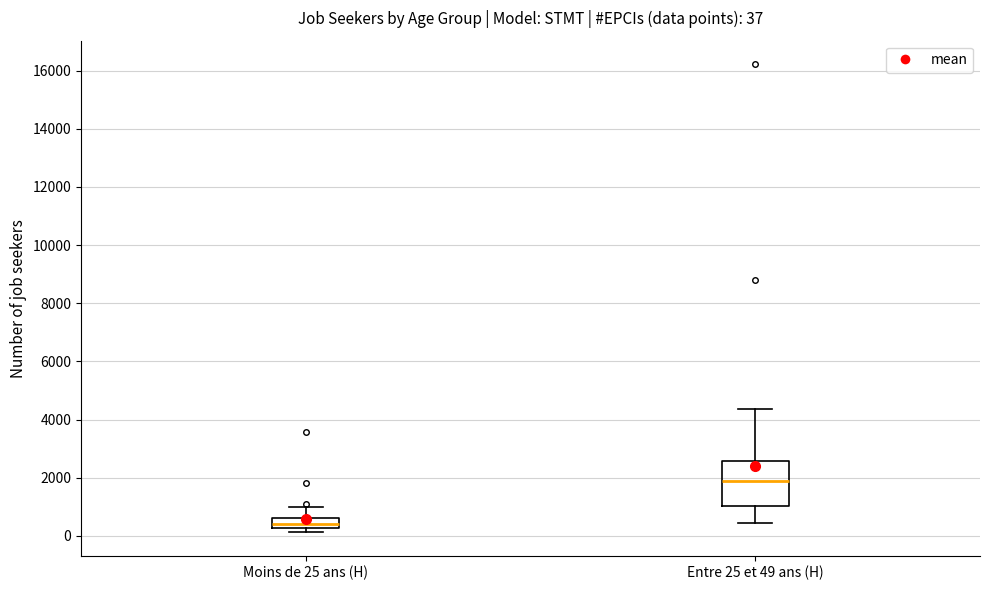

Comparing the boxes themselves (not the whiskers), which one is the tallest?

Entre 25 et 49 ans (H)